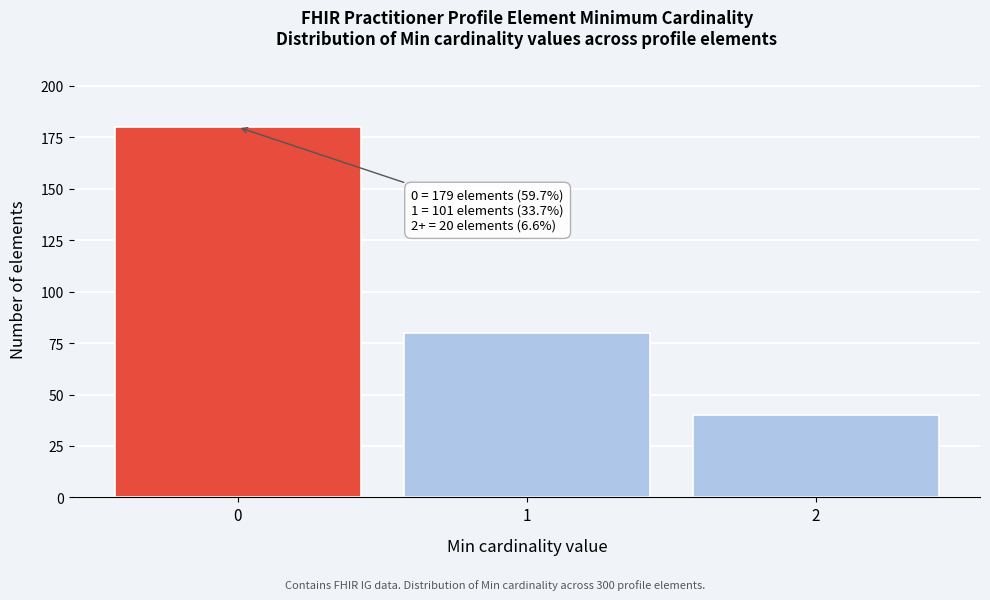

Reading right to left, list all the values displayed in this chart.

40	80	180